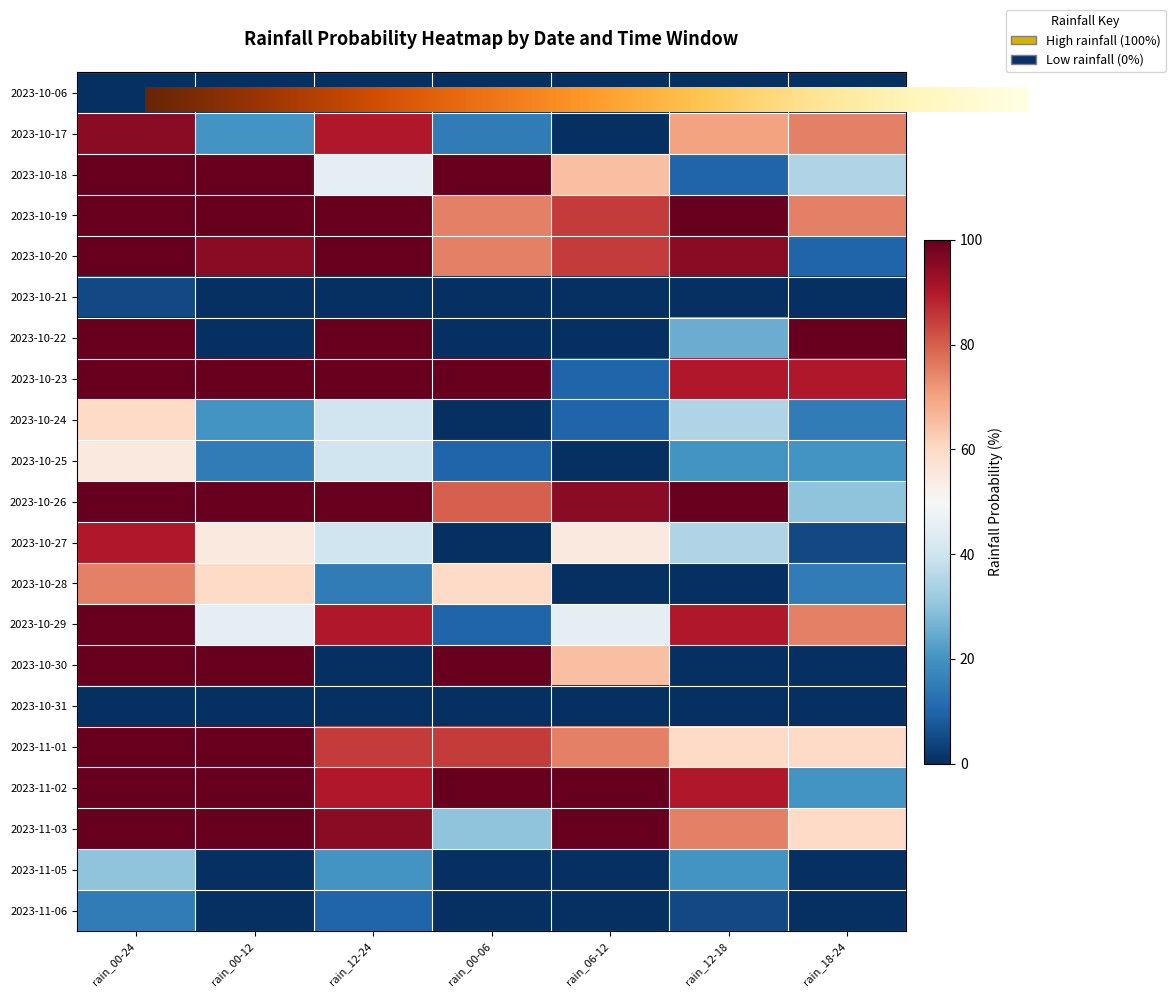

What is the greatest value displayed?

100